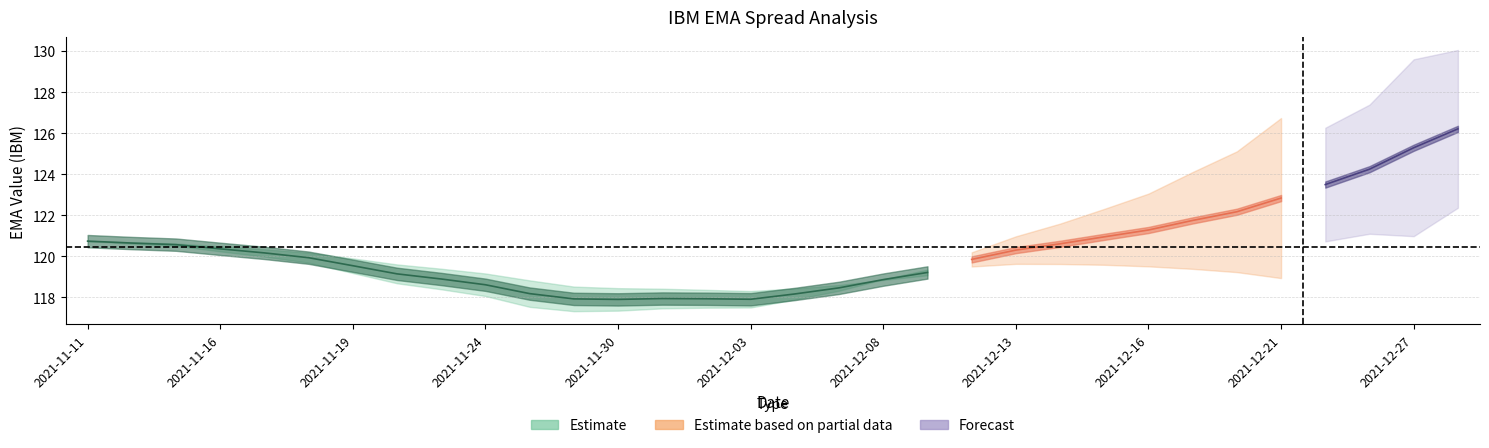

How many lines are shown in the chart?

4